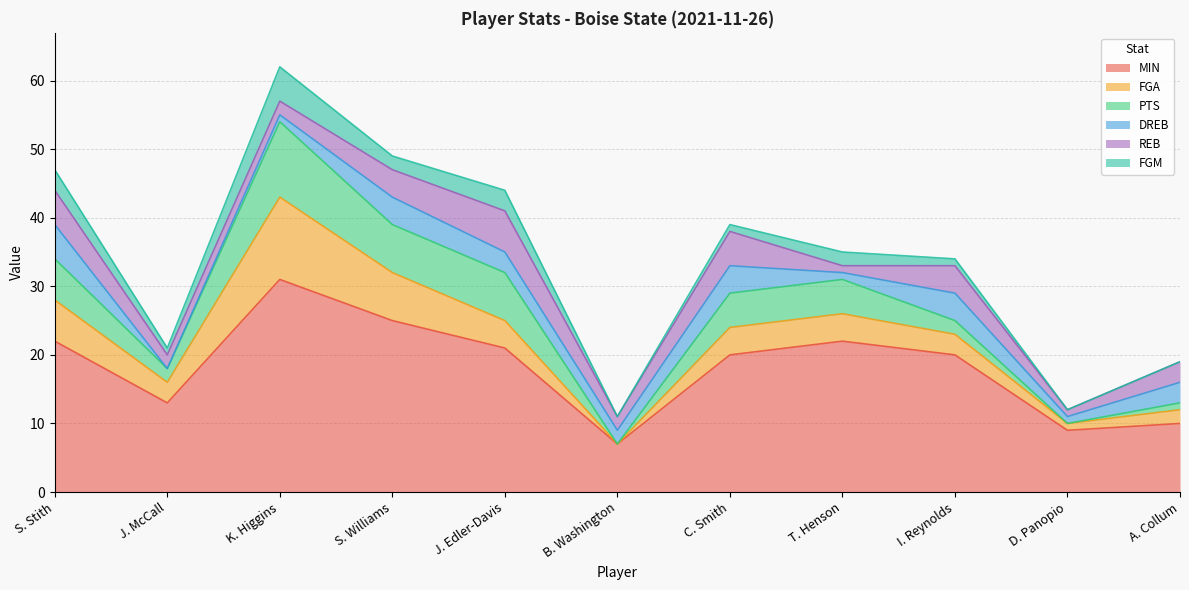

At which category does REB reach its first local peak?

J. Edler-Davis